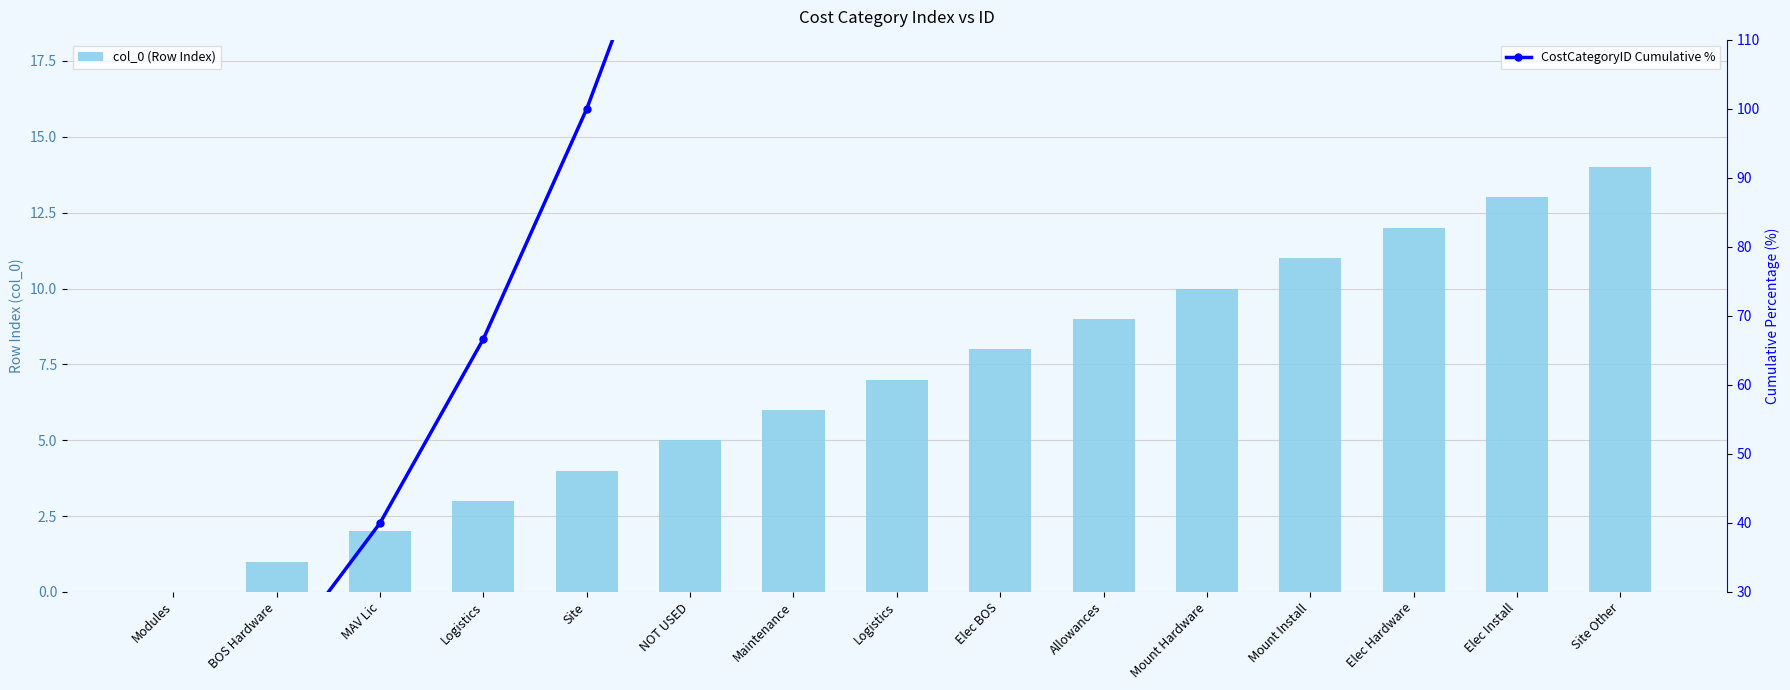

Between Logistics and BOS Hardware, which is larger?

Logistics